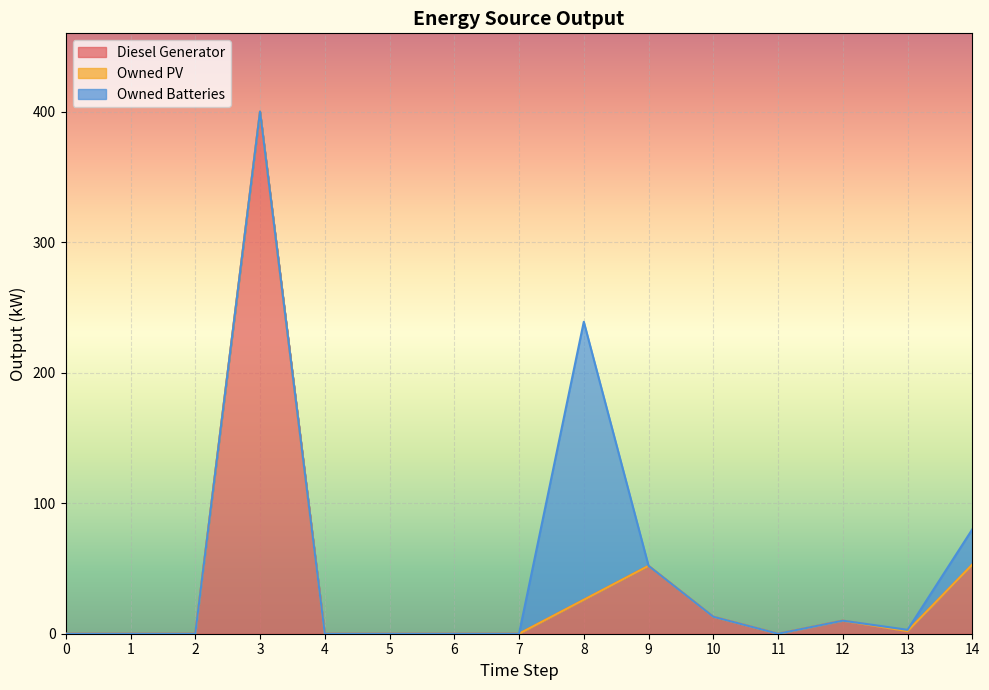

What is the total value across all series at 12?

10